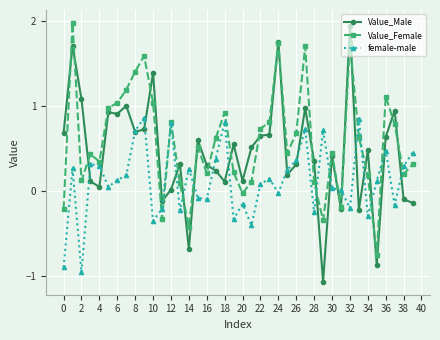

True or false: female-male and Value_Male intersect in this chart.

True